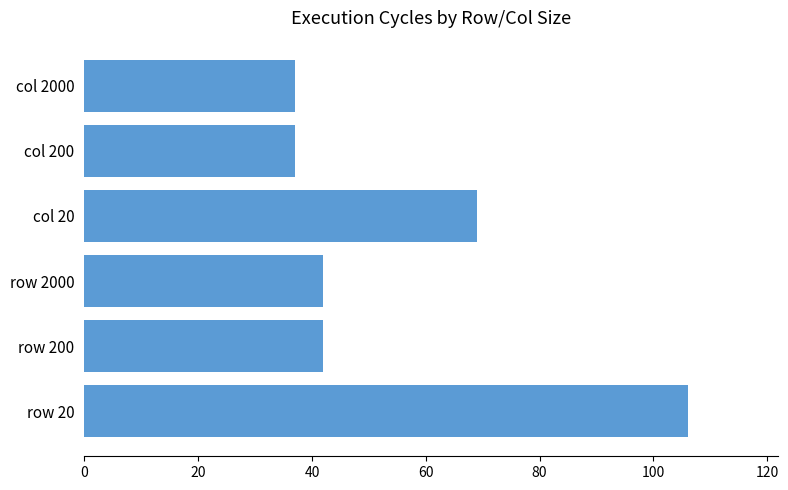

Approximately how many times larger is the value at col 20 compared to row 200?

1.6